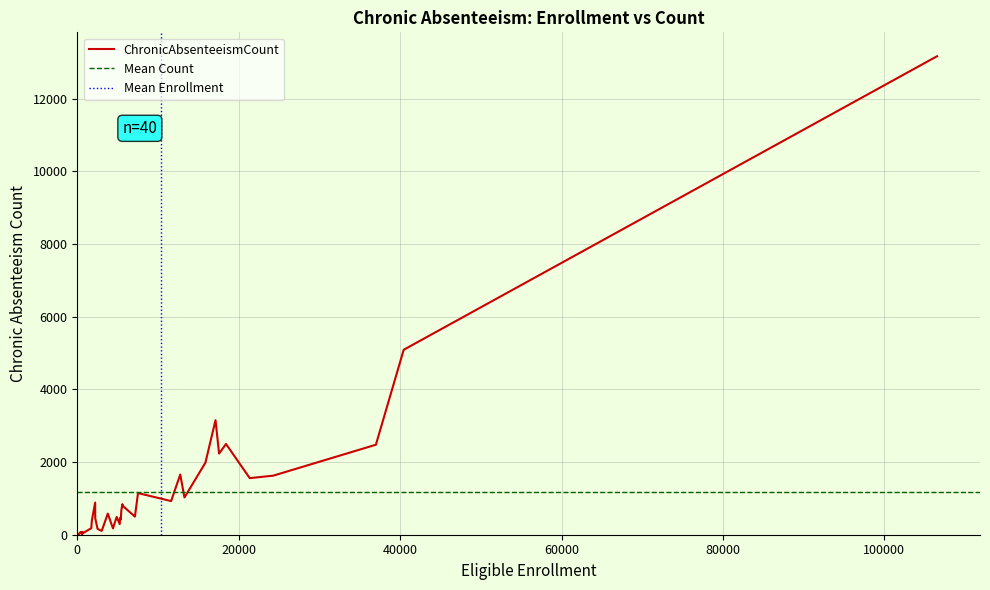

What is the minimum value shown in the chart?

6